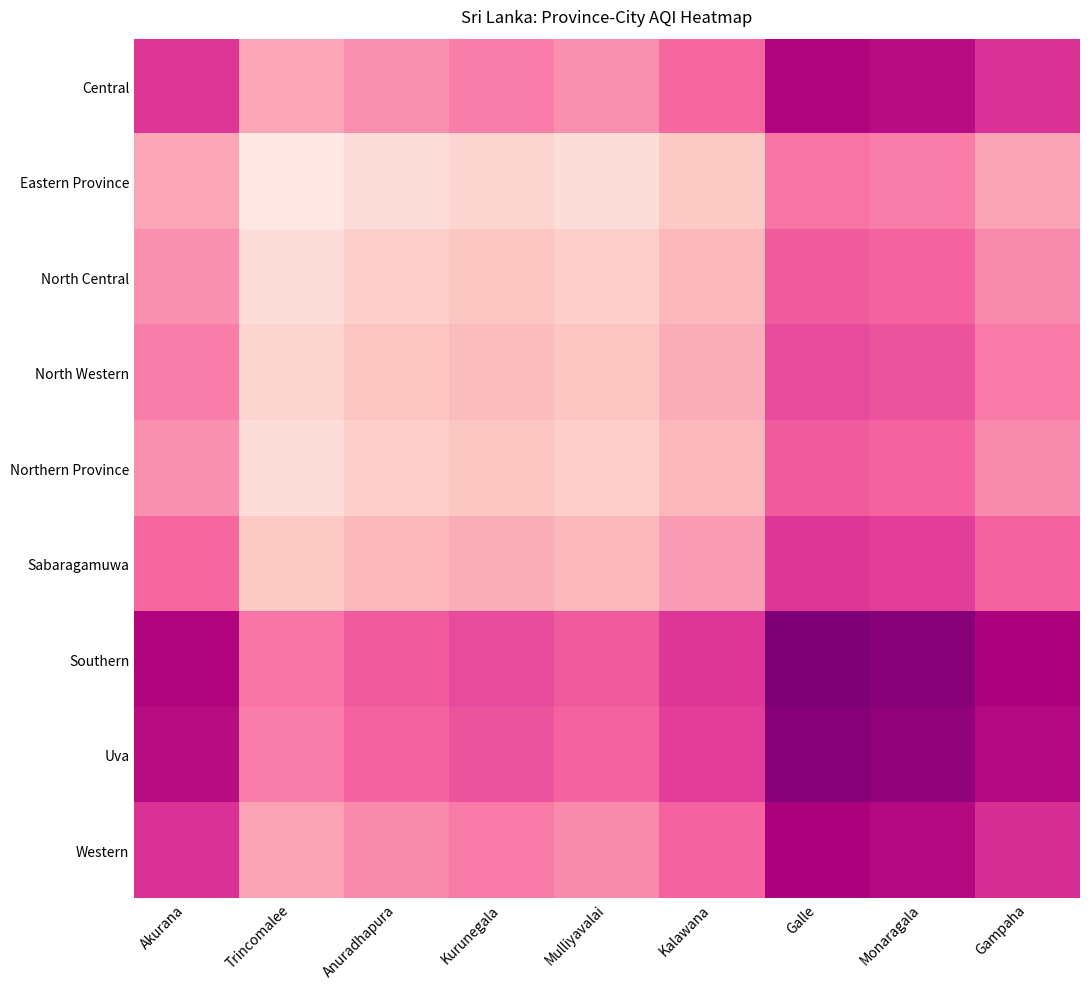

How many series are shown in this chart?

9